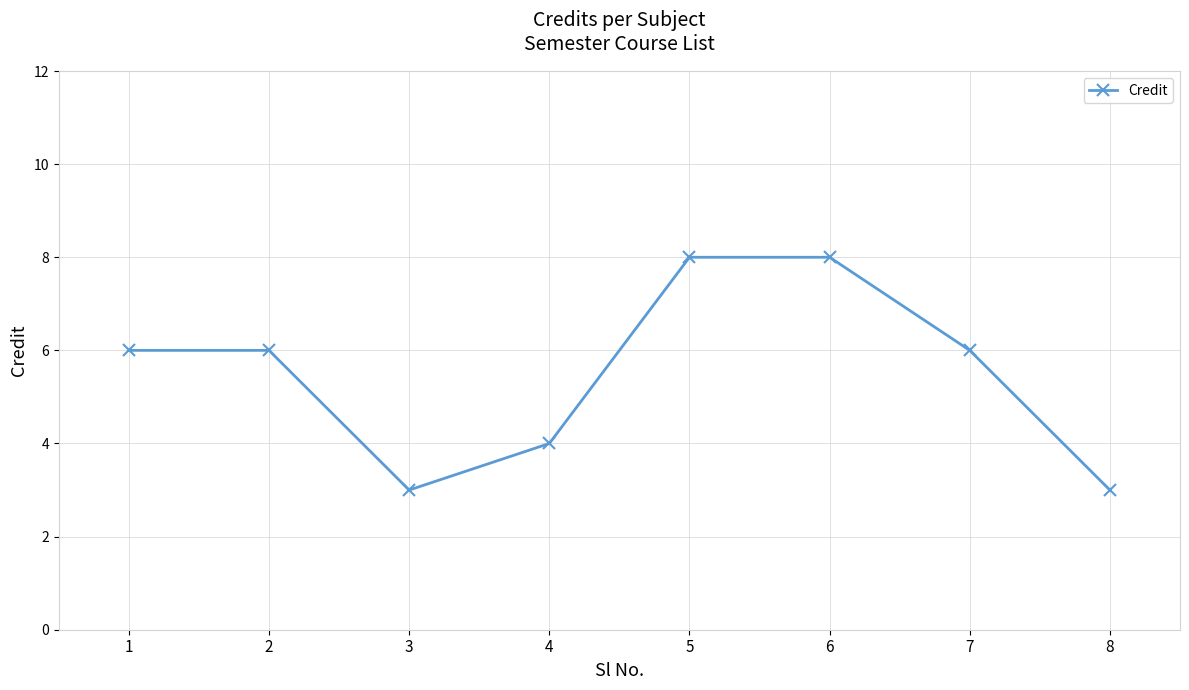

Does the chart display data point markers on the line(s)?

Yes